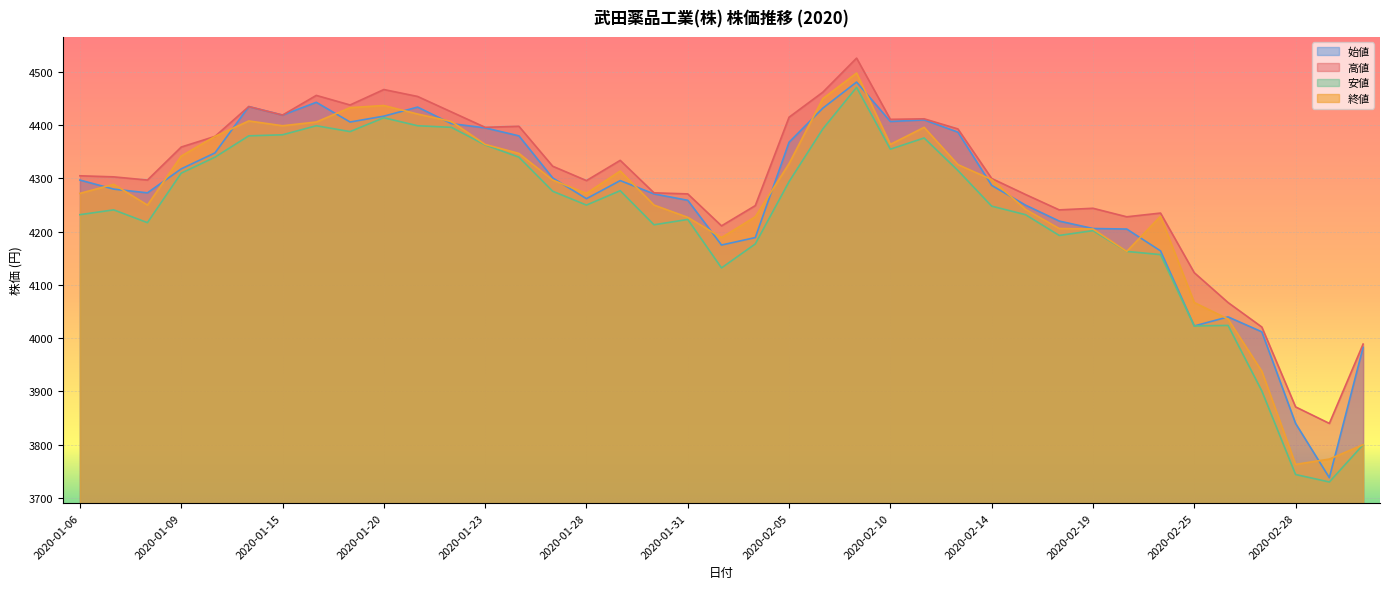

Reading left to right, what are all the values shown in this chart?

始値: 2020-01-06=4297	2020-01-07=4280	2020-01-08=4273	2020-01-09=4318	2020-01-10=4348	2020-01-14=4435	2020-01-15=4419	2020-01-16=4443	2020-01-17=4406	2020-01-20=4417	2020-01-21=4434	2020-01-22=4403	2020-01-23=4395	2020-01-24=4380	2020-01-27=4301	2020-01-28=4262	2020-01-29=4296	2020-01-30=4271	2020-01-31=4259	2020-02-03=4175	2020-02-04=4189	2020-02-05=4368	2020-02-06=4432	2020-02-07=4481	2020-02-10=4407	2020-02-12=4410	2020-02-13=4387	2020-02-14=4287	2020-02-17=4250	2020-02-18=4220	2020-02-19=4206	2020-02-20=4205	2020-02-21=4164	2020-02-25=4023	2020-02-26=4040	2020-02-27=4012	2020-02-28=3840	2020-03-02=3738	2020-03-03=3983
高値: 2020-01-06=4305	2020-01-07=4303	2020-01-08=4297	2020-01-09=4359	2020-01-10=4379	2020-01-14=4435	2020-01-15=4419	2020-01-16=4456	2020-01-17=4438	2020-01-20=4467	2020-01-21=4454	2020-01-22=4425	2020-01-23=4396	2020-01-24=4398	2020-01-27=4323	2020-01-28=4296	2020-01-29=4334	2020-01-30=4273	2020-01-31=4271	2020-02-03=4211	2020-02-04=4249	2020-02-05=4415	2020-02-06=4462	2020-02-07=4526	2020-02-10=4411	2020-02-12=4412	2020-02-13=4393	2020-02-14=4300	2020-02-17=4270	2020-02-18=4241	2020-02-19=4244	2020-02-20=4228	2020-02-21=4235	2020-02-25=4123	2020-02-26=4067	2020-02-27=4021	2020-02-28=3871	2020-03-02=3840	2020-03-03=3989
安値: 2020-01-06=4232	2020-01-07=4241	2020-01-08=4217	2020-01-09=4310	2020-01-10=4340	2020-01-14=4380	2020-01-15=4382	2020-01-16=4399	2020-01-17=4388	2020-01-20=4414	2020-01-21=4399	2020-01-22=4396	2020-01-23=4363	2020-01-24=4340	2020-01-27=4276	2020-01-28=4250	2020-01-29=4277	2020-01-30=4213	2020-01-31=4223	2020-02-03=4132	2020-02-04=4177	2020-02-05=4294	2020-02-06=4393	2020-02-07=4471	2020-02-10=4355	2020-02-12=4376	2020-02-13=4315	2020-02-14=4248	2020-02-17=4232	2020-02-18=4193	2020-02-19=4202	2020-02-20=4163	2020-02-21=4157	2020-02-25=4023	2020-02-26=4024	2020-02-27=3901	2020-02-28=3744	2020-03-02=3730	2020-03-03=3800
終値: 2020-01-06=4272	2020-01-07=4289	2020-01-08=4250	2020-01-09=4342	2020-01-10=4379	2020-01-14=4408	2020-01-15=4399	2020-01-16=4406	2020-01-17=4433	2020-01-20=4437	2020-01-21=4421	2020-01-22=4407	2020-01-23=4364	2020-01-24=4347	2020-01-27=4297	2020-01-28=4272	2020-01-29=4314	2020-01-30=4250	2020-01-31=4227	2020-02-03=4189	2020-02-04=4228	2020-02-05=4328	2020-02-06=4450	2020-02-07=4498	2020-02-10=4364	2020-02-12=4396	2020-02-13=4326	2020-02-14=4298	2020-02-17=4242	2020-02-18=4206	2020-02-19=4205	2020-02-20=4163	2020-02-21=4229	2020-02-25=4067	2020-02-26=4036	2020-02-27=3938	2020-02-28=3763	2020-03-02=3773	2020-03-03=3800